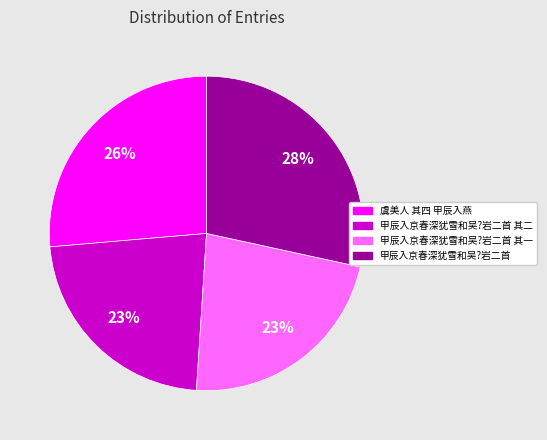

Does any single category account for the majority?

No